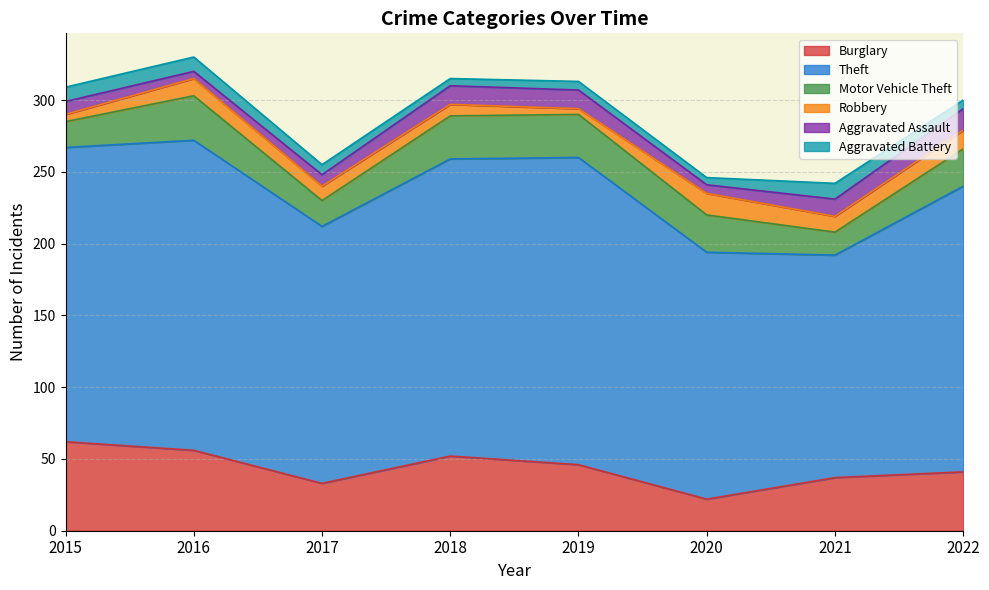

Which series ends up on top after the final intersection of Robbery and Aggravated Battery?

Robbery